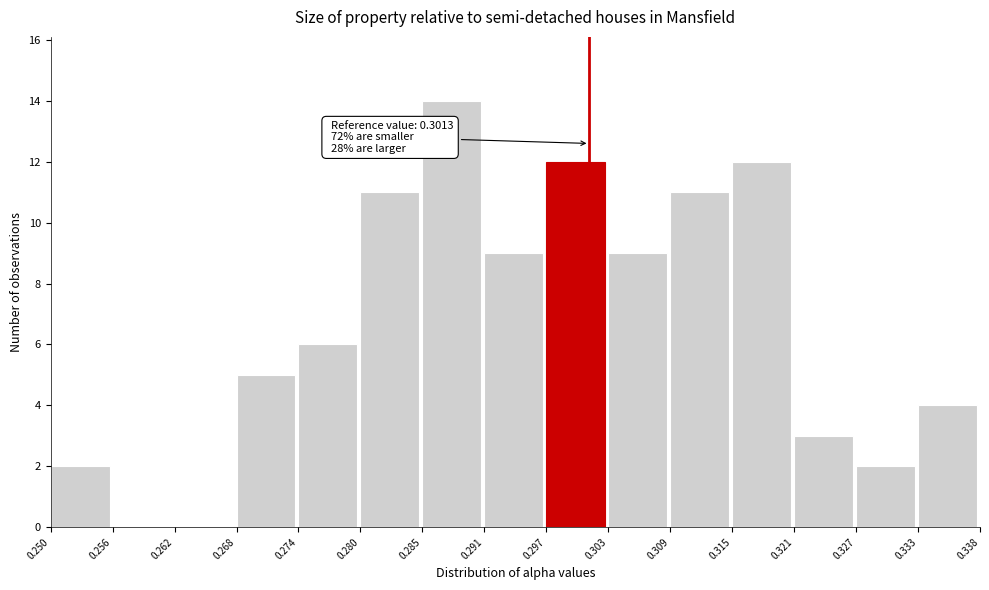

Which range on the x-axis has the tallest bar?

0.285 to 0.291